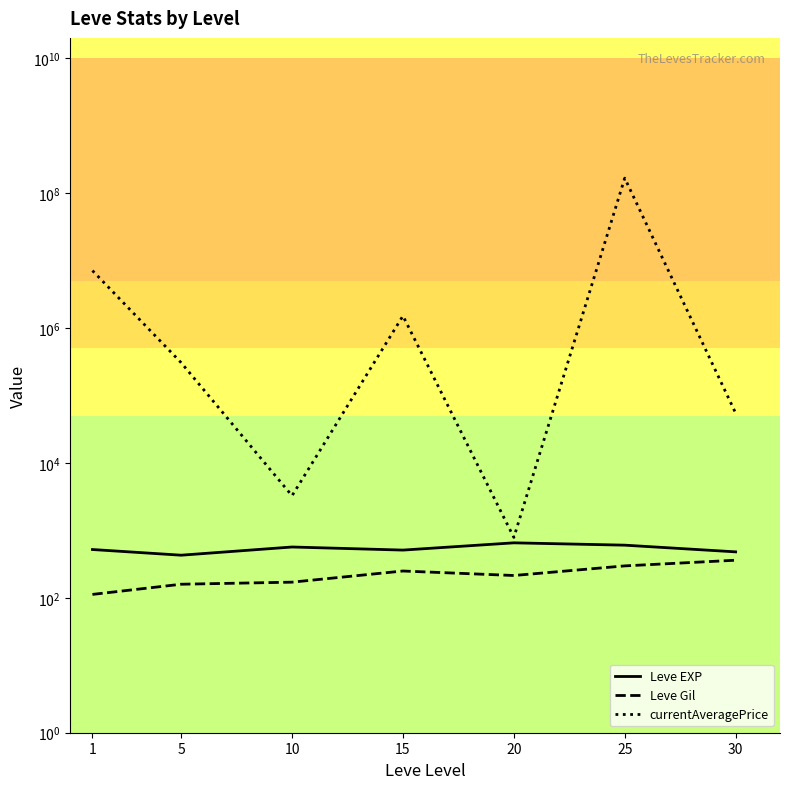

True or false: Leve Gil and Leve EXP intersect in this chart.

False